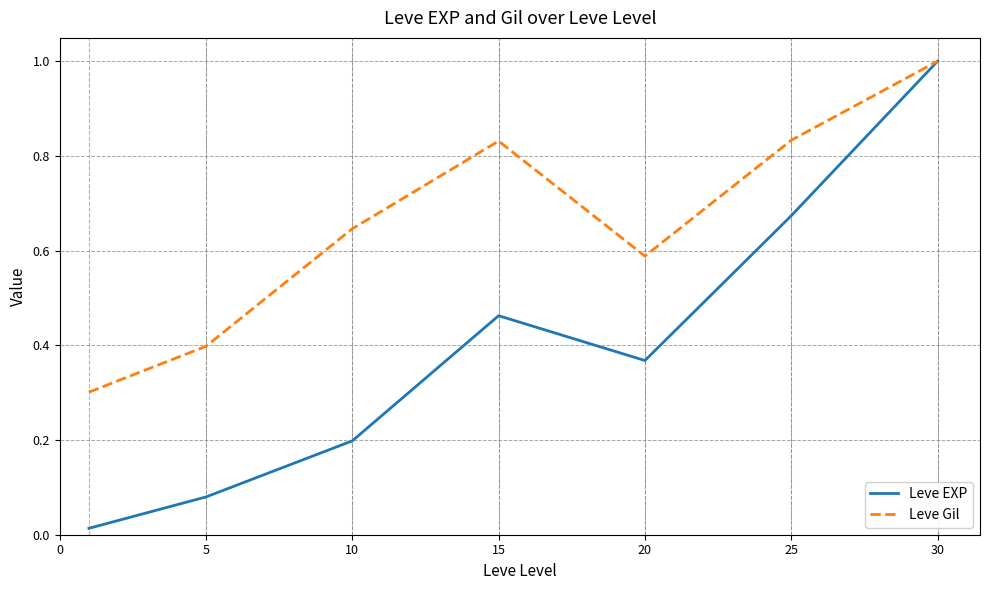

Which series has the widest spread of values?

Leve EXP